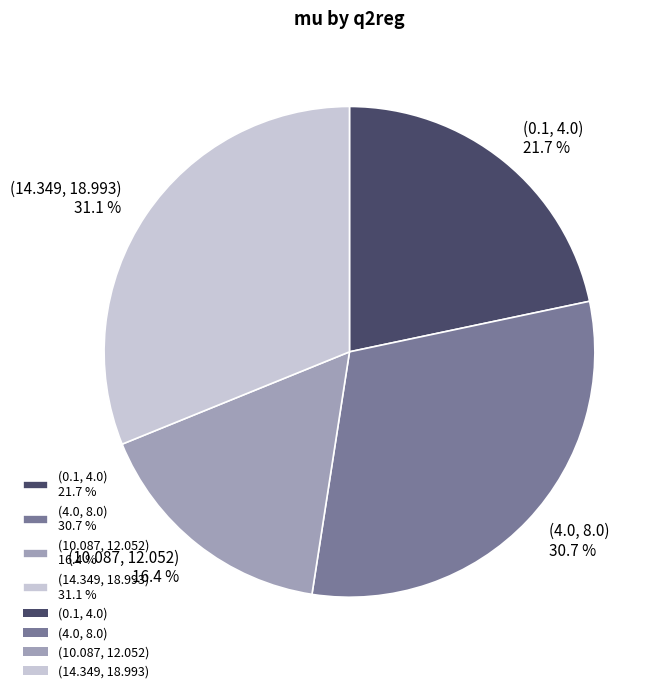

How many slices are in this pie chart?

4